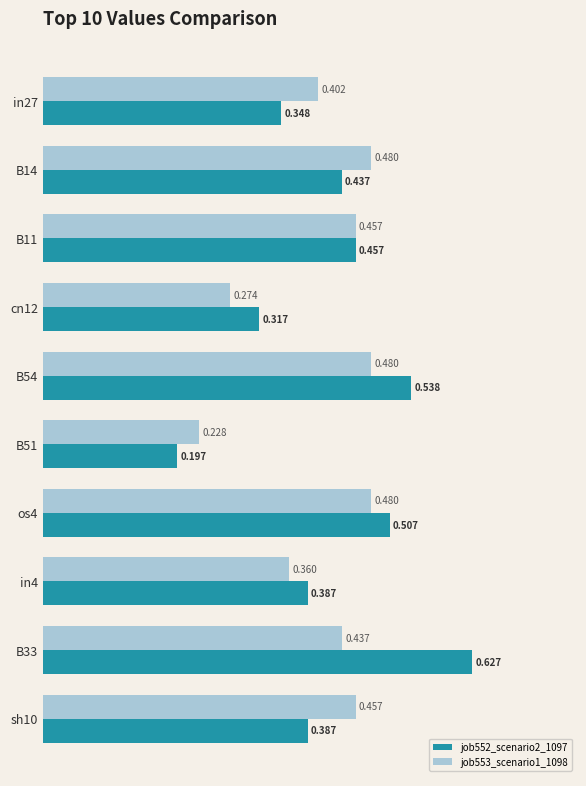

Is the value of job552_scenario2_1097 at sh10 greater than the value of job553_scenario1_1098 at B11?

No